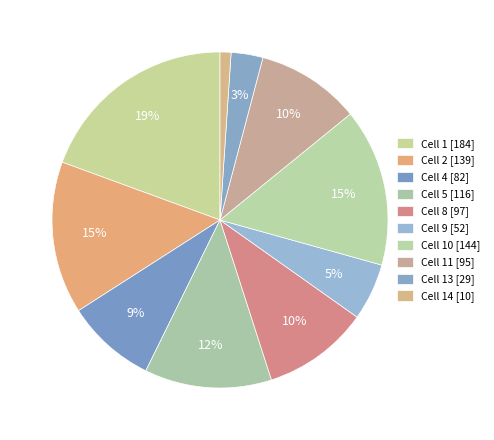

How many segments does this pie chart have?

10